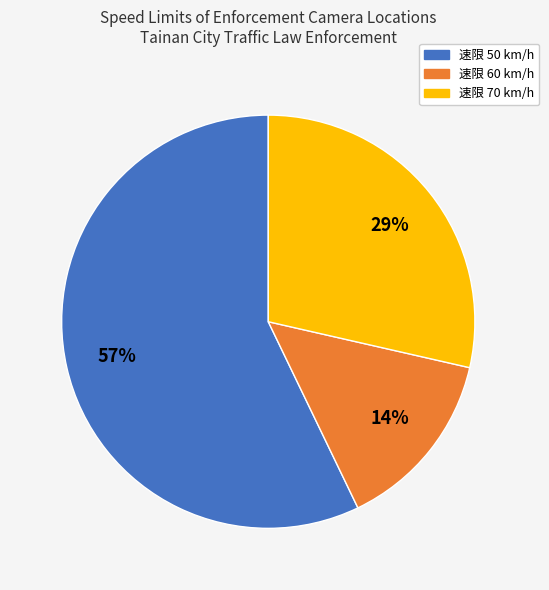

Is the sum of 速限 70 km/h and 速限 50 km/h greater than half?

Yes